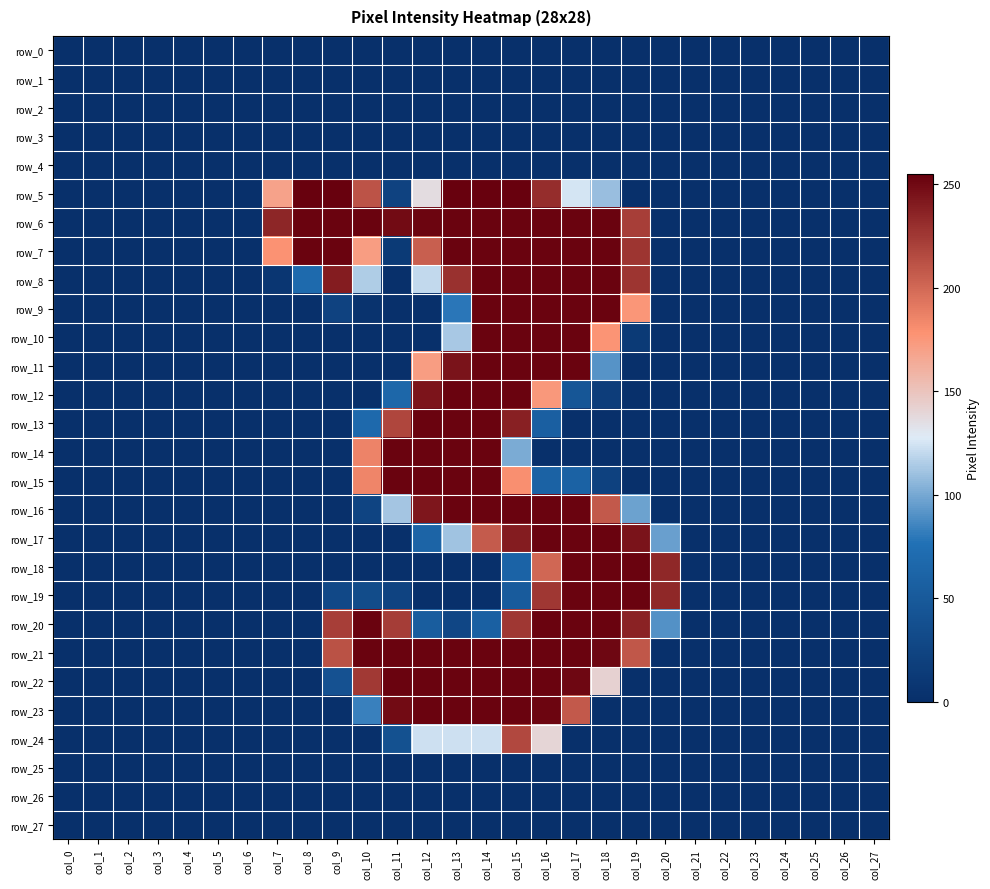

Which series changed the most between col_11 and col_24?

row_14